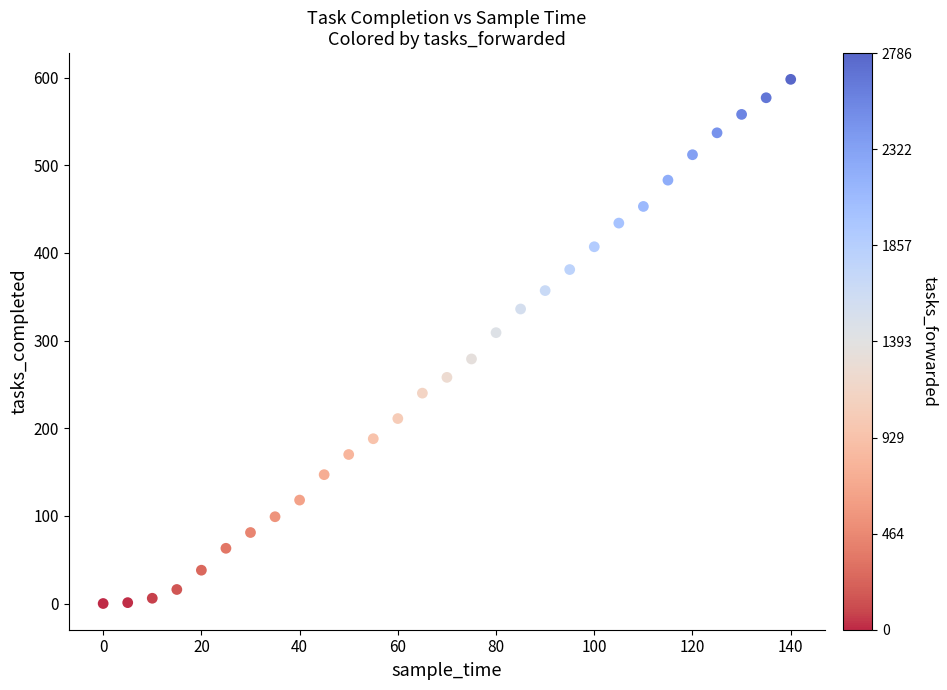

What is the range of Y values (max minus min)?

598